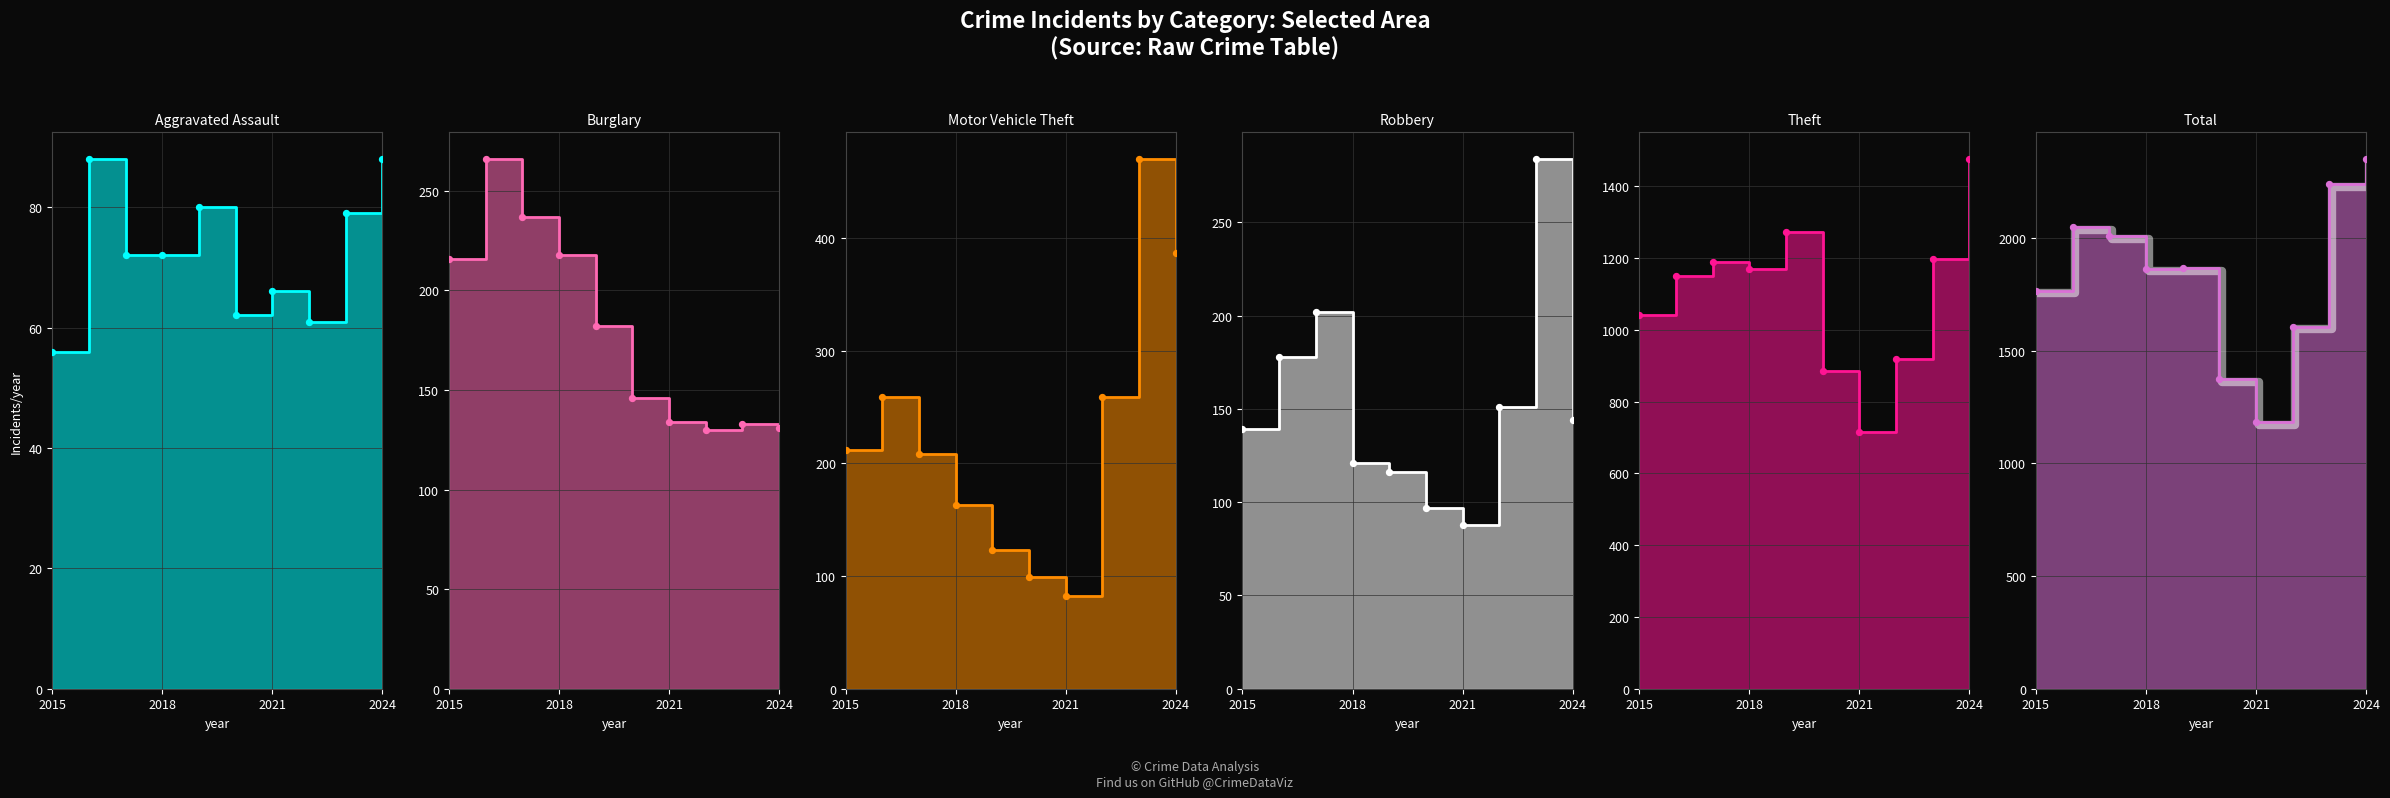

Which series contains the highest Y value?

Total